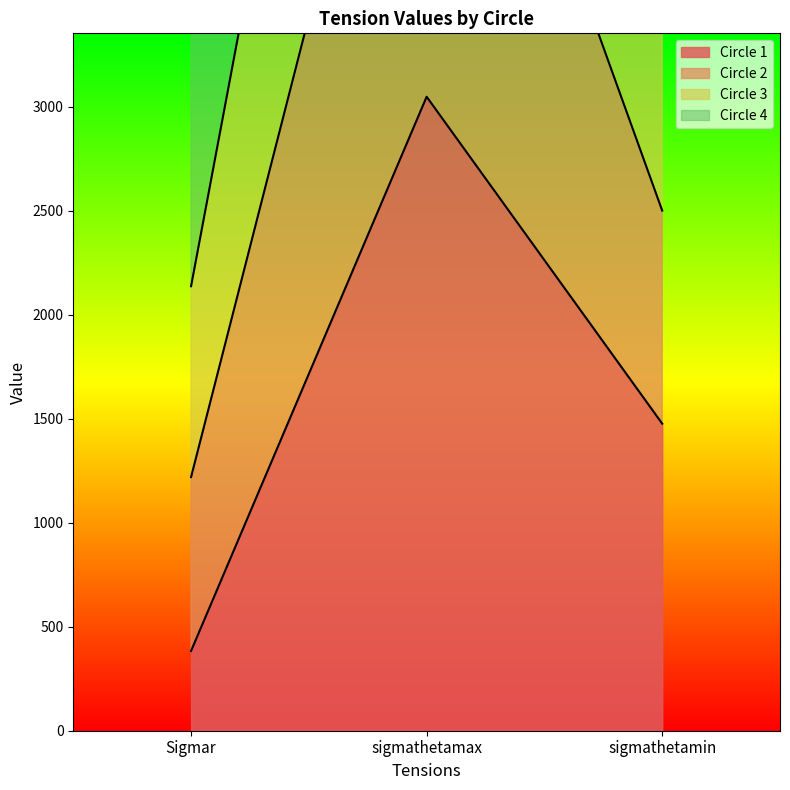

Which category has the highest value across all series?

sigmathetamax